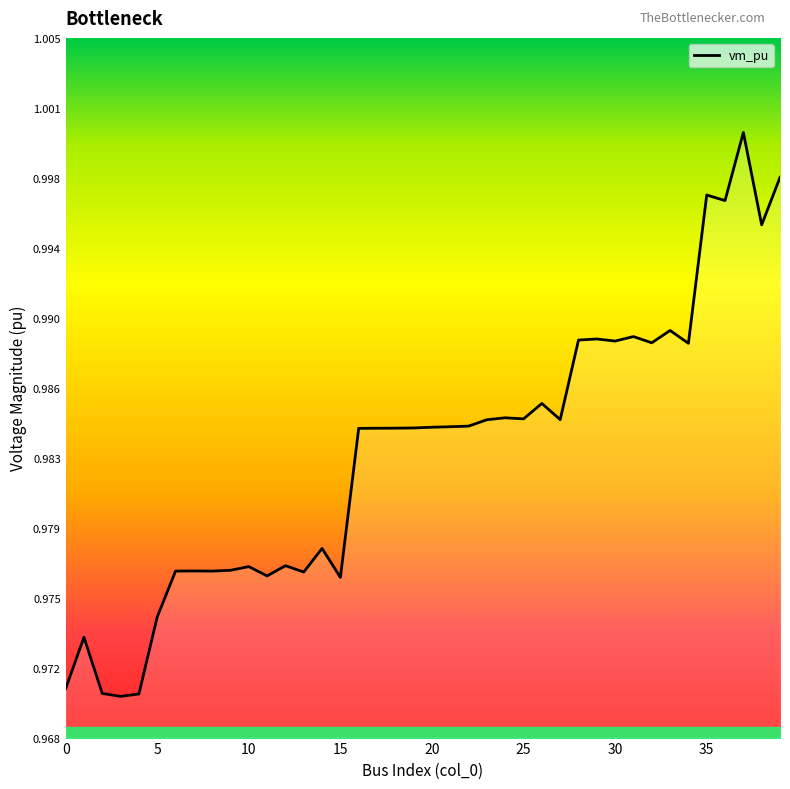

Which label corresponds to the largest value in the chart?

37